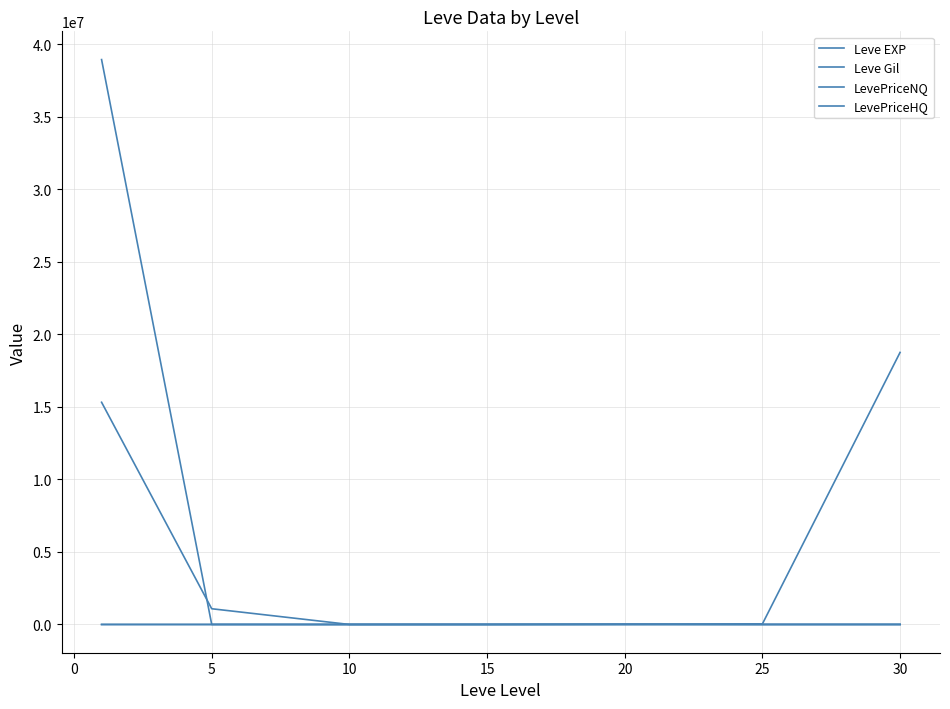

How many lines are shown in the chart?

4